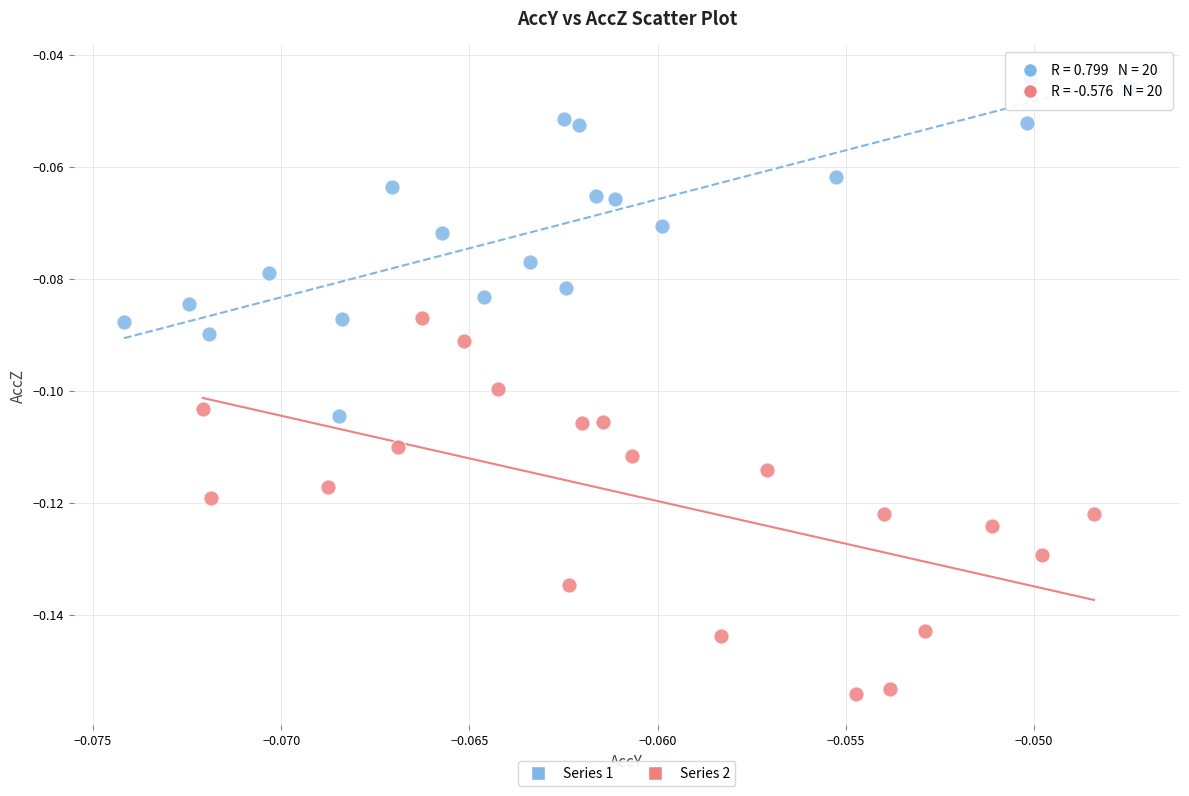

Which series contains the lowest Y value?

Series 2